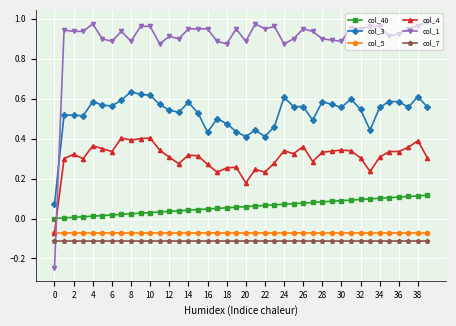

True or false: col_7 and col_4 cross at least once.

False